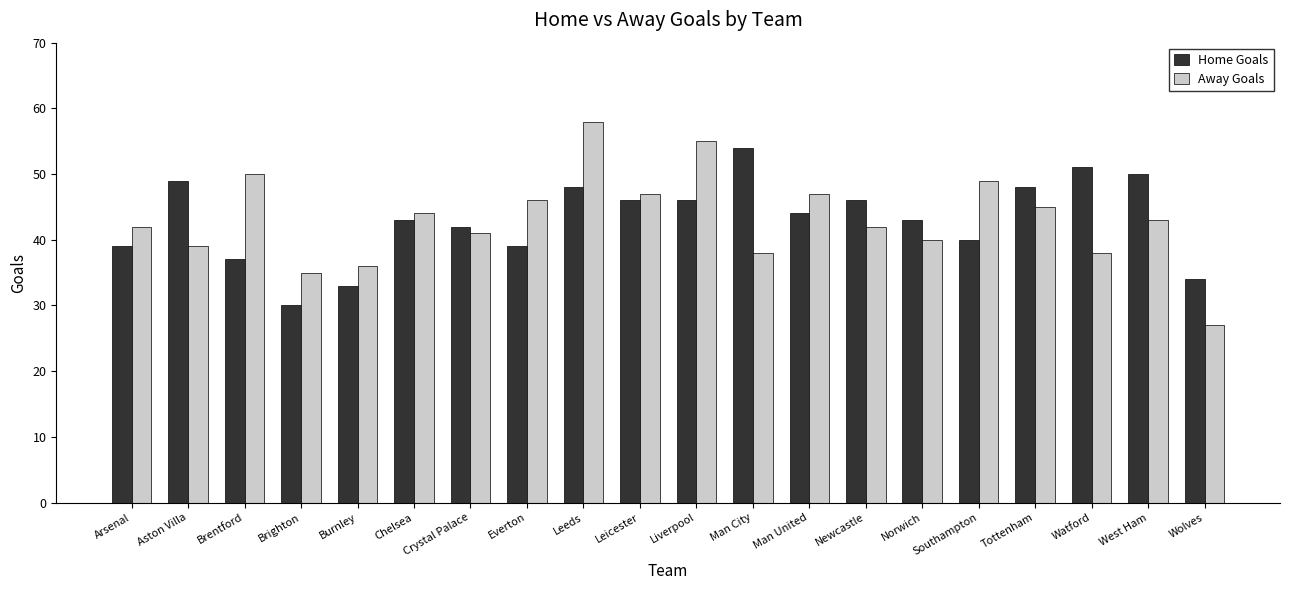

At which category does the chart reach its minimum across all series?

Wolves